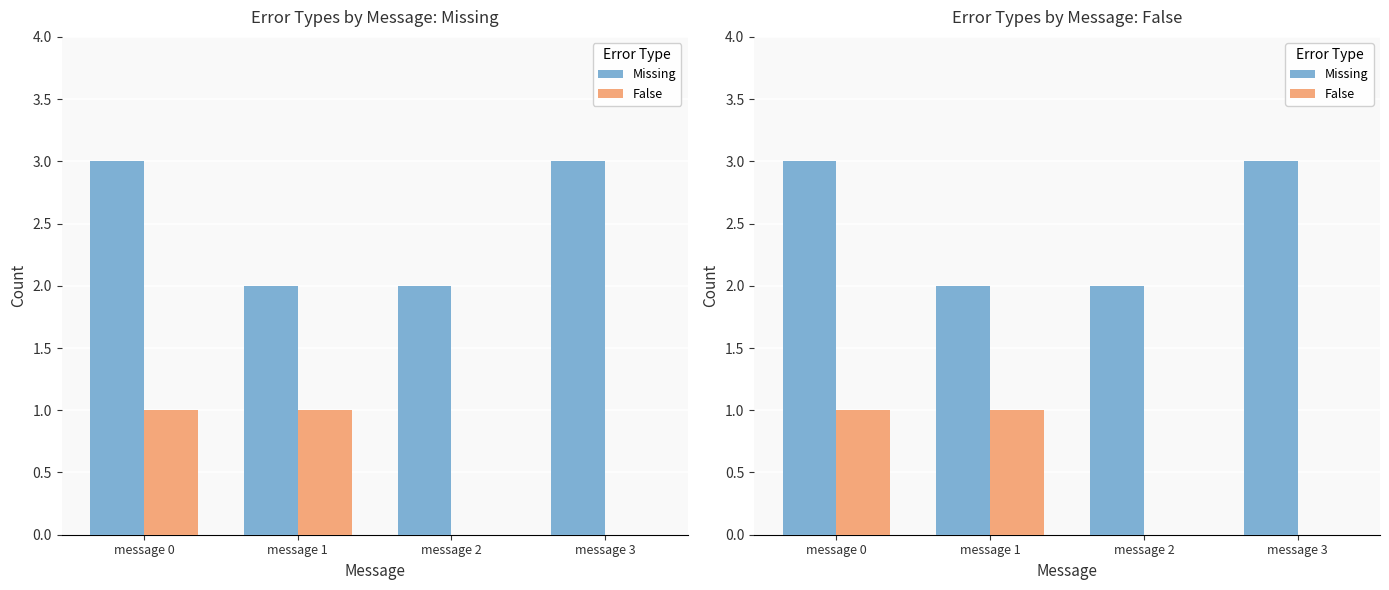

What is the value of the False bar at the 2nd from the left?

1